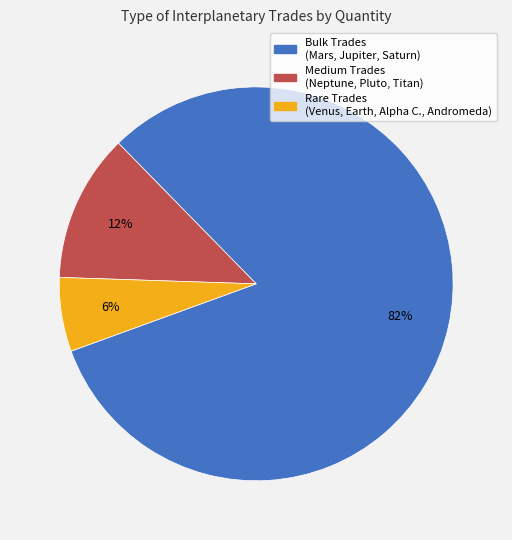

How many segments does this pie chart have?

3